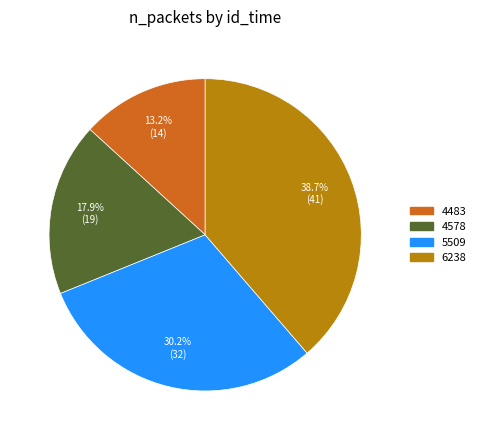

Does 6238 account for over 50% of the chart?

No